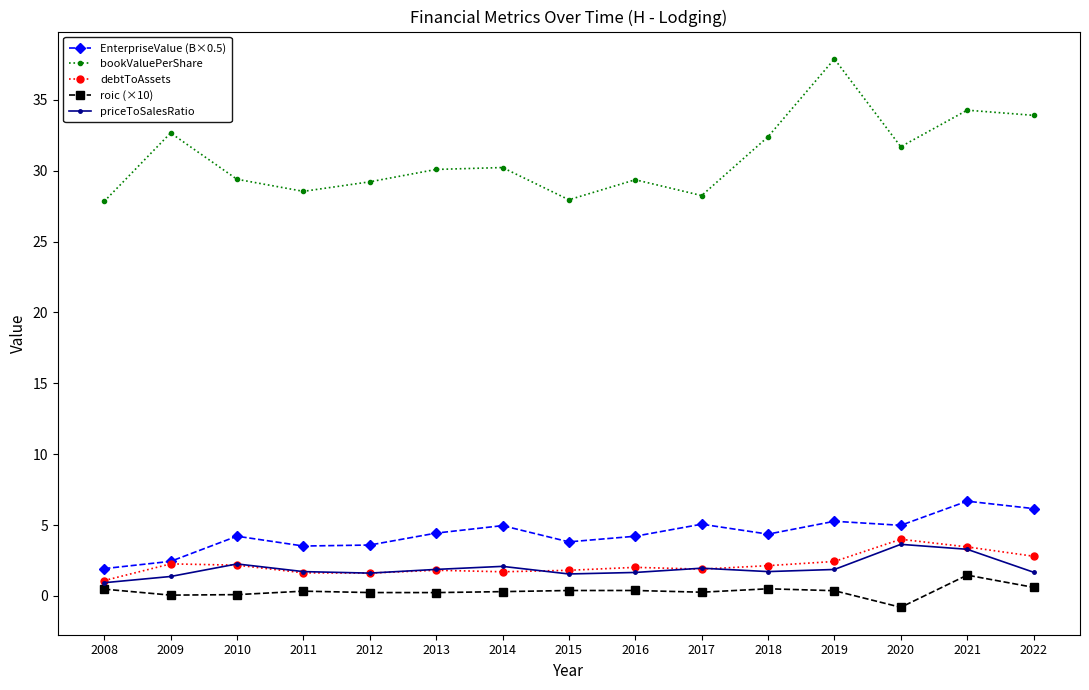

What is the difference between the maximum and minimum values in the debtToAssets series?

2.9